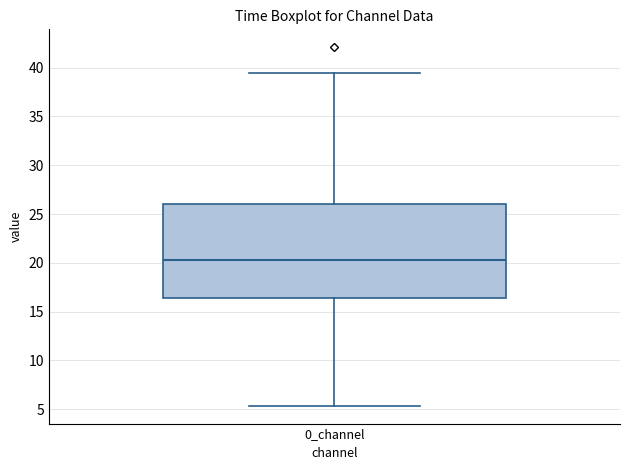

Where does the lower whisker of the box for 0_channel end on the y-axis? The values are not printed on the chart, so give them approximately, as read against the axis.

5.5